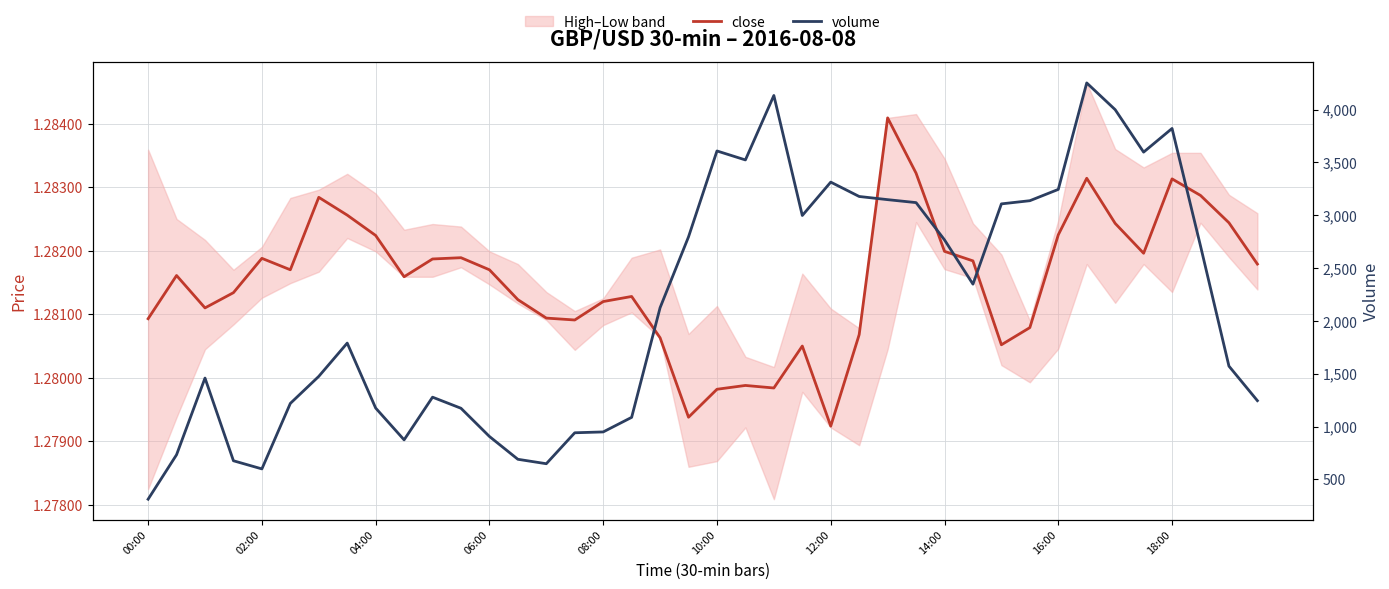

What value does the volume series have at 29?

2348.0